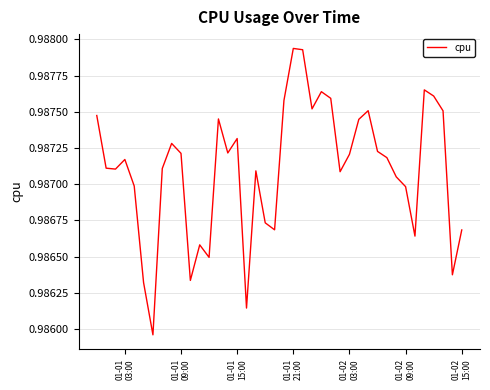

True or false: there are more than 0 points higher than both neighbors.

True